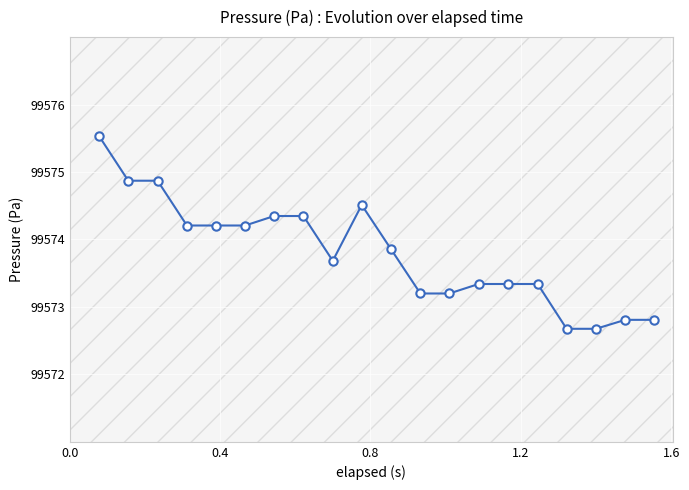

What is the minimum value shown in the chart?

99572.7